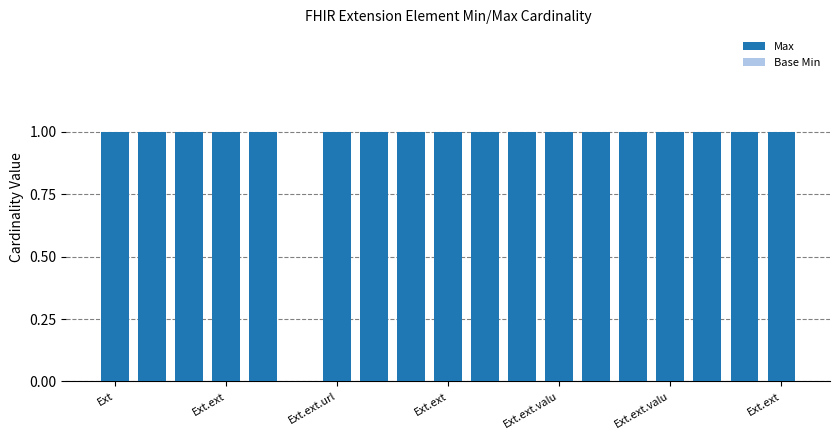

How many categories are shown in the chart?

19